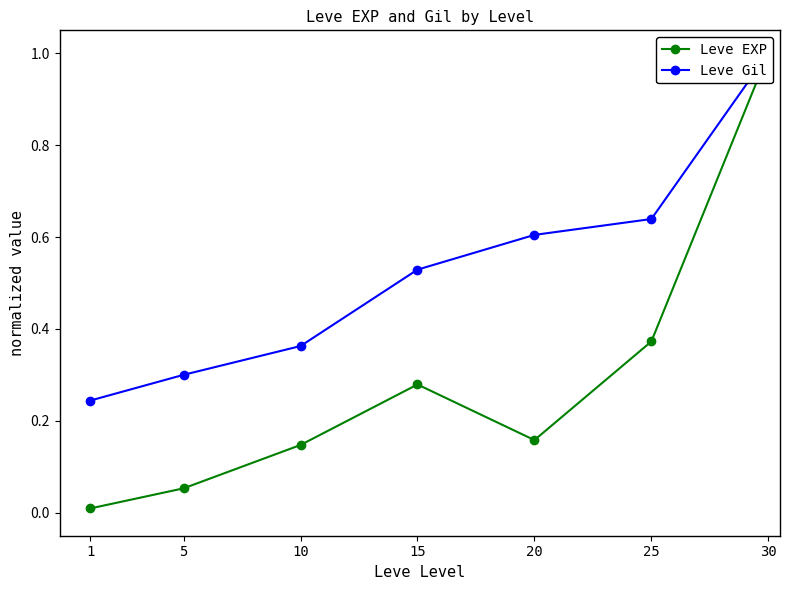

What is the difference between the maximum and minimum values in the Leve Gil series?

0.8